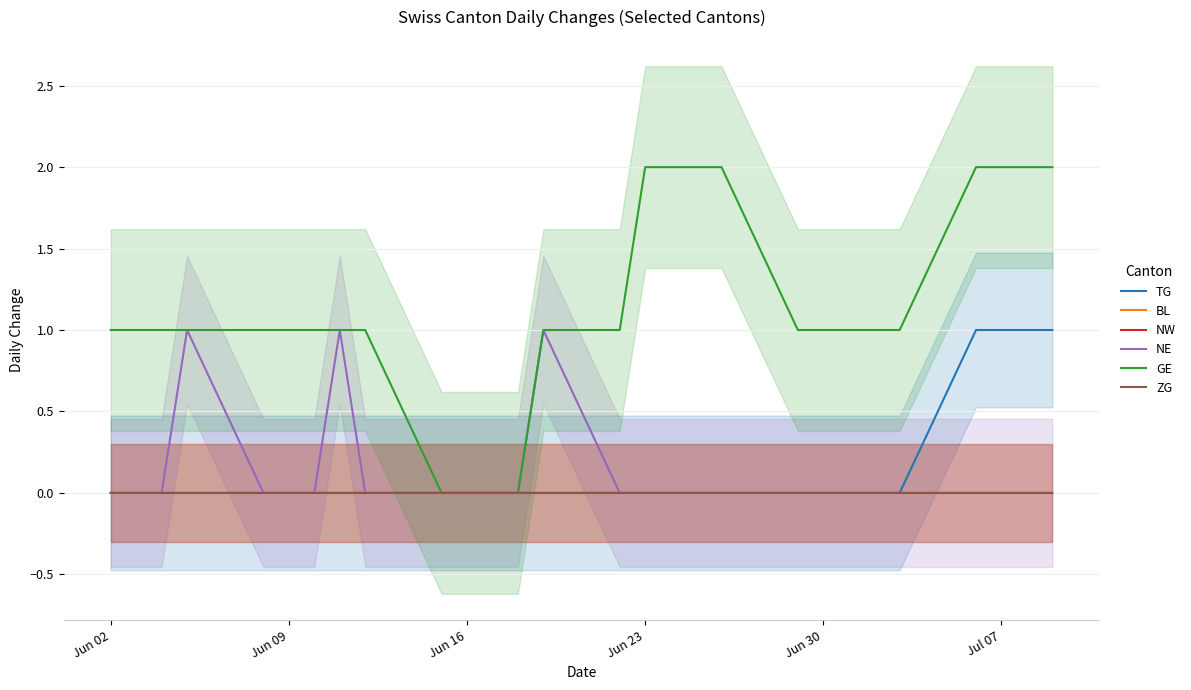

Reading left to right, transcribe all the data shown in this chart.

TG: 0	0	0	0	0	0	0	0	0	0	0	0	0	0	0	0	0	0	0	0	0	0	0	0	1	1	1	1
BL: 0	0	0	0	0	0	0	0	0	0	0	0	0	0	0	0	0	0	0	0	0	0	0	0	0	0	0	0
NW: 0	0	0	0	0	0	0	0	0	0	0	0	0	0	0	0	0	0	0	0	0	0	0	0	0	0	0	0
NE: 0	0	0	1	0	0	0	1	0	0	0	0	0	1	0	0	0	0	0	0	0	0	0	0	0	0	0	0
GE: 1	1	1	1	1	1	1	1	1	0	0	0	0	1	1	2	2	2	2	1	1	1	1	1	2	2	2	2
ZG: 0	0	0	0	0	0	0	0	0	0	0	0	0	0	0	0	0	0	0	0	0	0	0	0	0	0	0	0